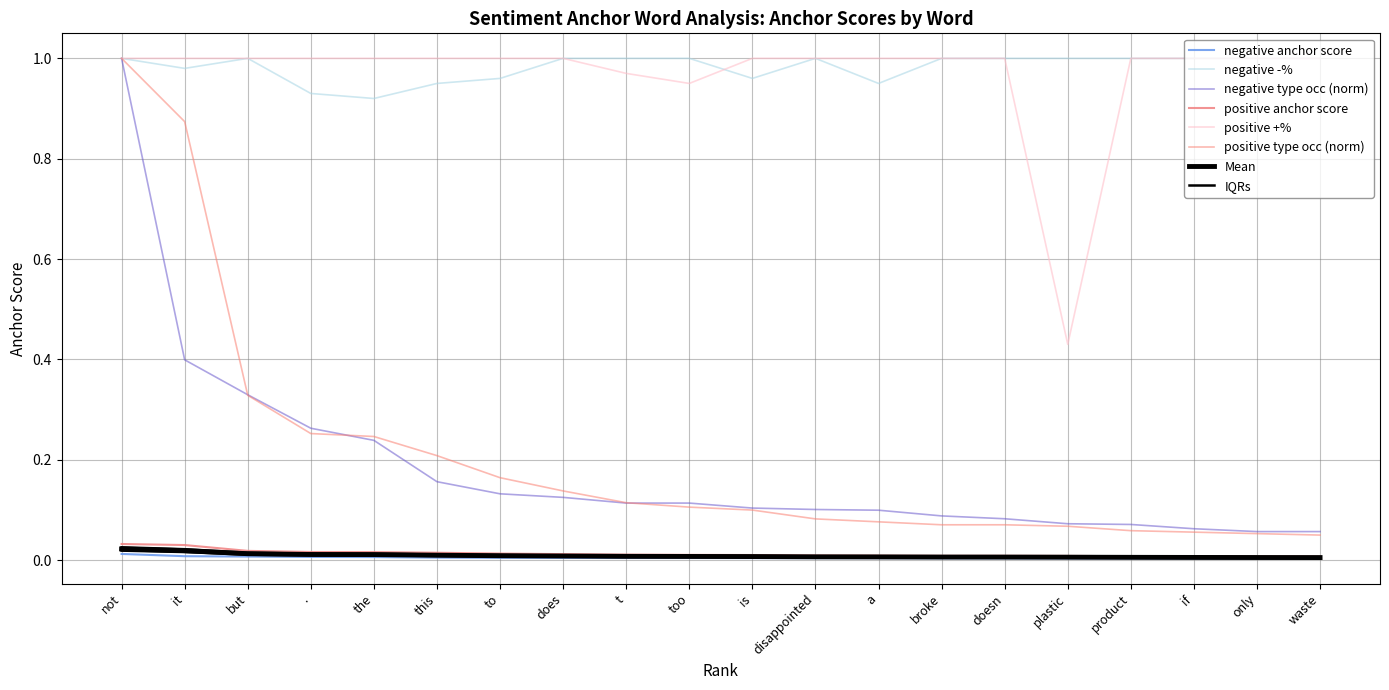

At which category is the sum across all series the highest?

not